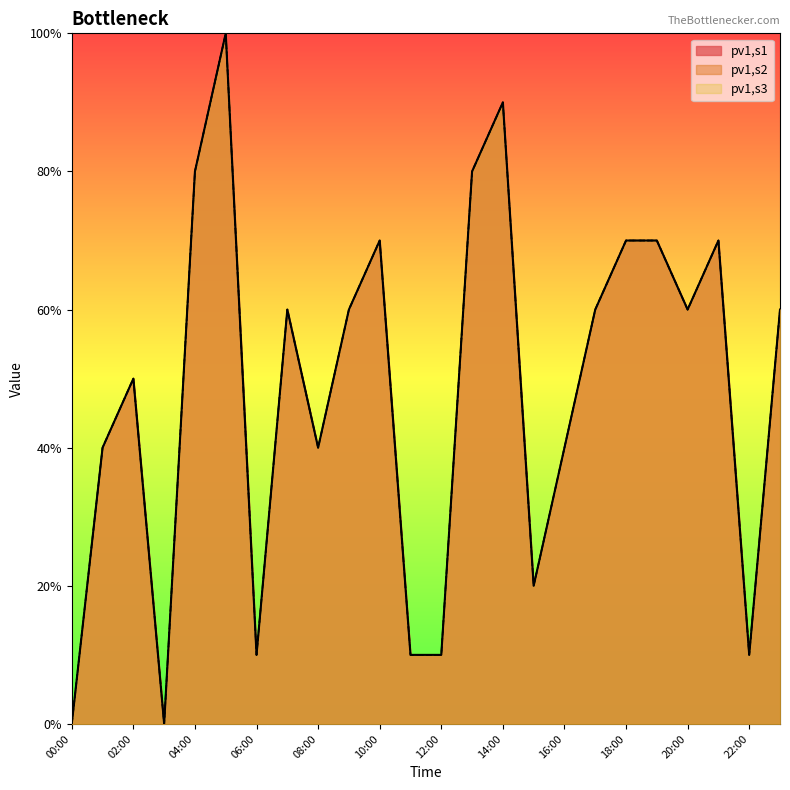

Reading left to right, transcribe all the data shown in this chart.

pv1,s1: 00:00=0.0	01:00=0.4	02:00=0.5	03:00=0.0	04:00=0.8	05:00=1.0	06:00=0.1	07:00=0.6	08:00=0.4	09:00=0.6	10:00=0.7	11:00=0.1	12:00=0.1	13:00=0.8	14:00=0.9	15:00=0.2	16:00=0.4	17:00=0.6	18:00=0.7	19:00=0.7	20:00=0.6	21:00=0.7	22:00=0.1	23:00=0.6
pv1,s2: 00:00=0.0	01:00=0.4	02:00=0.5	03:00=0.0	04:00=0.8	05:00=1.0	06:00=0.1	07:00=0.6	08:00=0.4	09:00=0.6	10:00=0.7	11:00=0.1	12:00=0.1	13:00=0.8	14:00=0.9	15:00=0.2	16:00=0.4	17:00=0.6	18:00=0.7	19:00=0.7	20:00=0.6	21:00=0.7	22:00=0.1	23:00=0.6
pv1,s3: 00:00=0.0	01:00=0.4	02:00=0.5	03:00=0.0	04:00=0.8	05:00=1.0	06:00=0.1	07:00=0.6	08:00=0.4	09:00=0.6	10:00=0.7	11:00=0.1	12:00=0.1	13:00=0.8	14:00=0.9	15:00=0.2	16:00=0.4	17:00=0.6	18:00=0.7	19:00=0.7	20:00=0.6	21:00=0.7	22:00=0.1	23:00=0.6